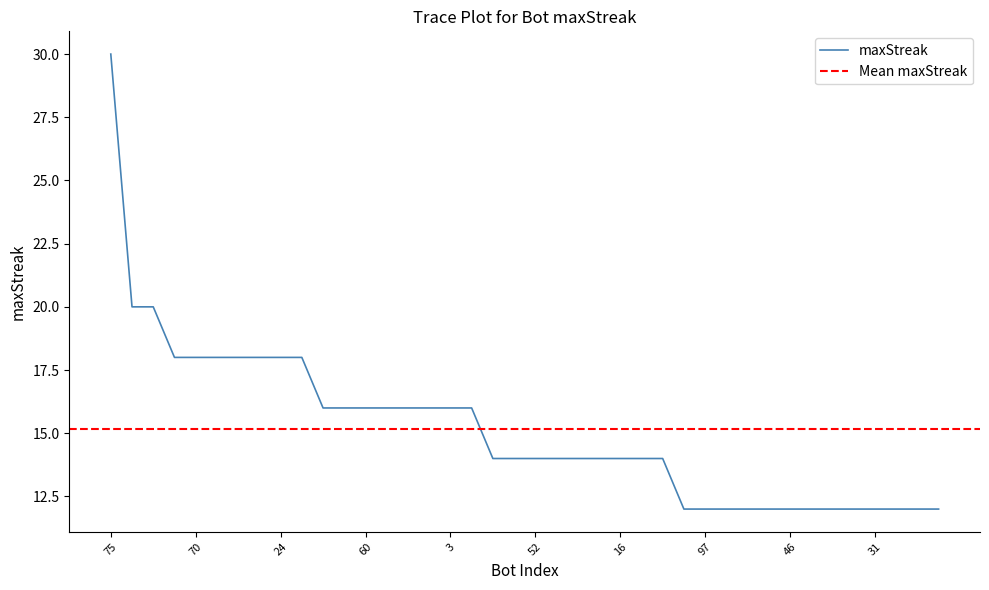

Approximately how many times larger is the value at 71 compared to 96?

0.9